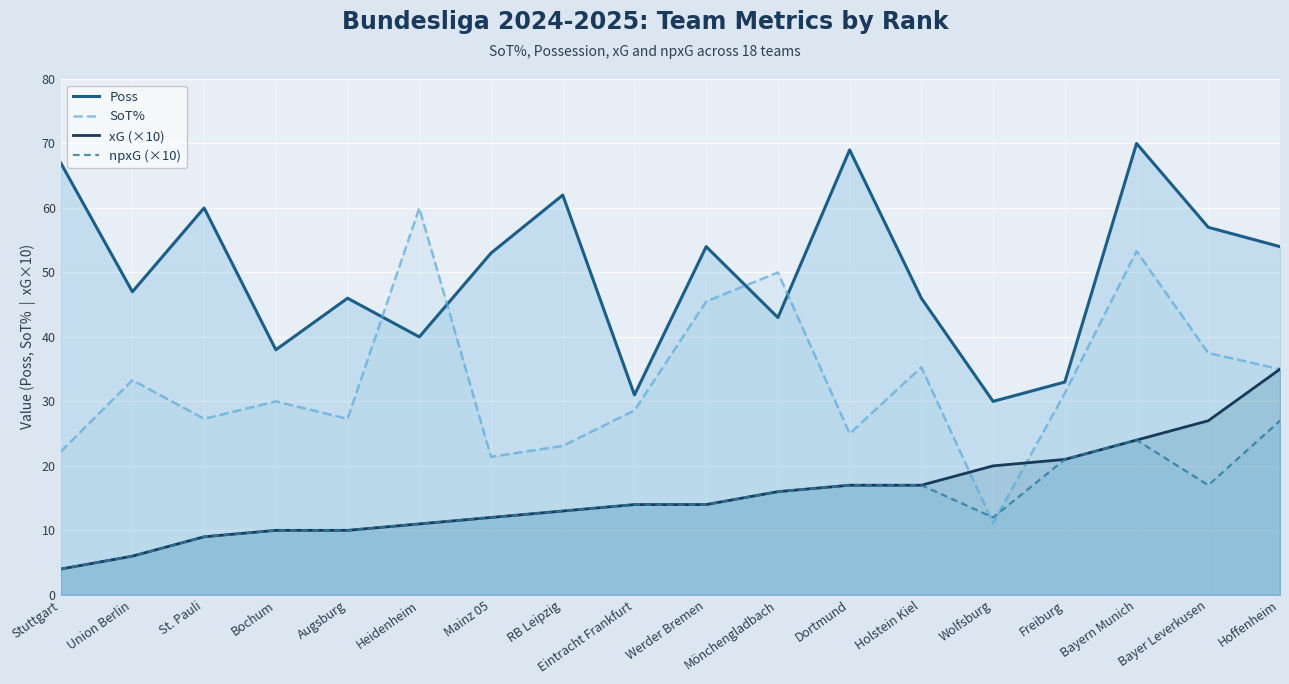

True or false: npxG (×10) and xG (×10) cross at least once.

False